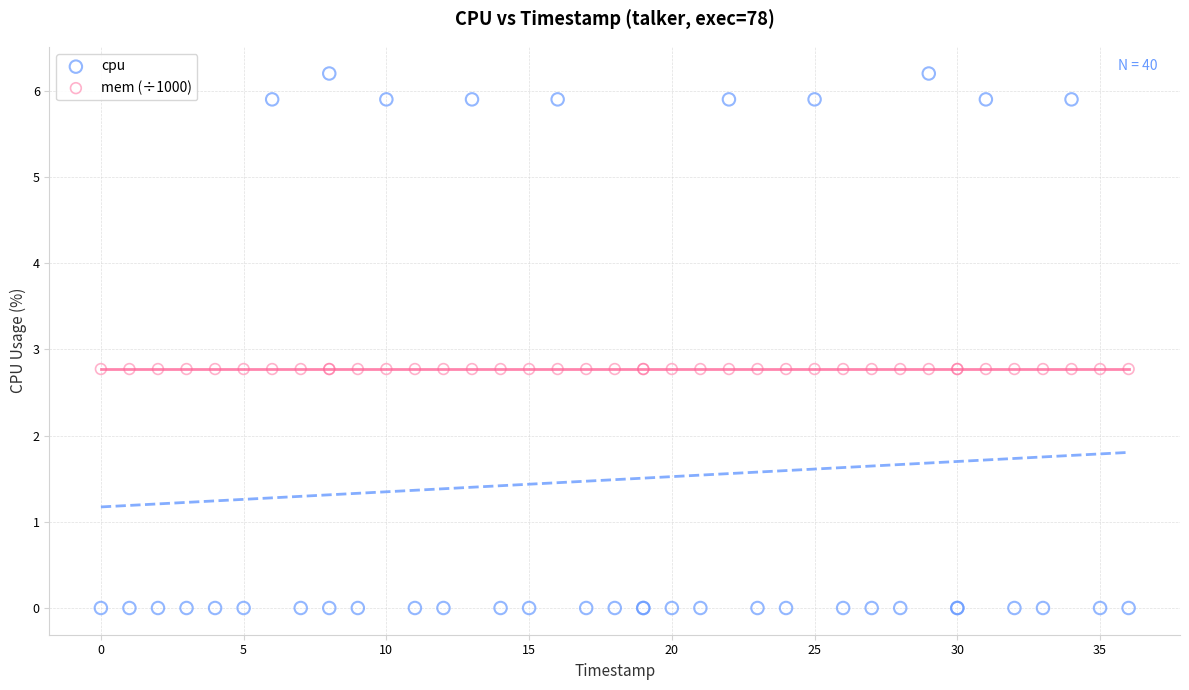

What are all the series names shown in the legend?

cpu, mem (÷1000)